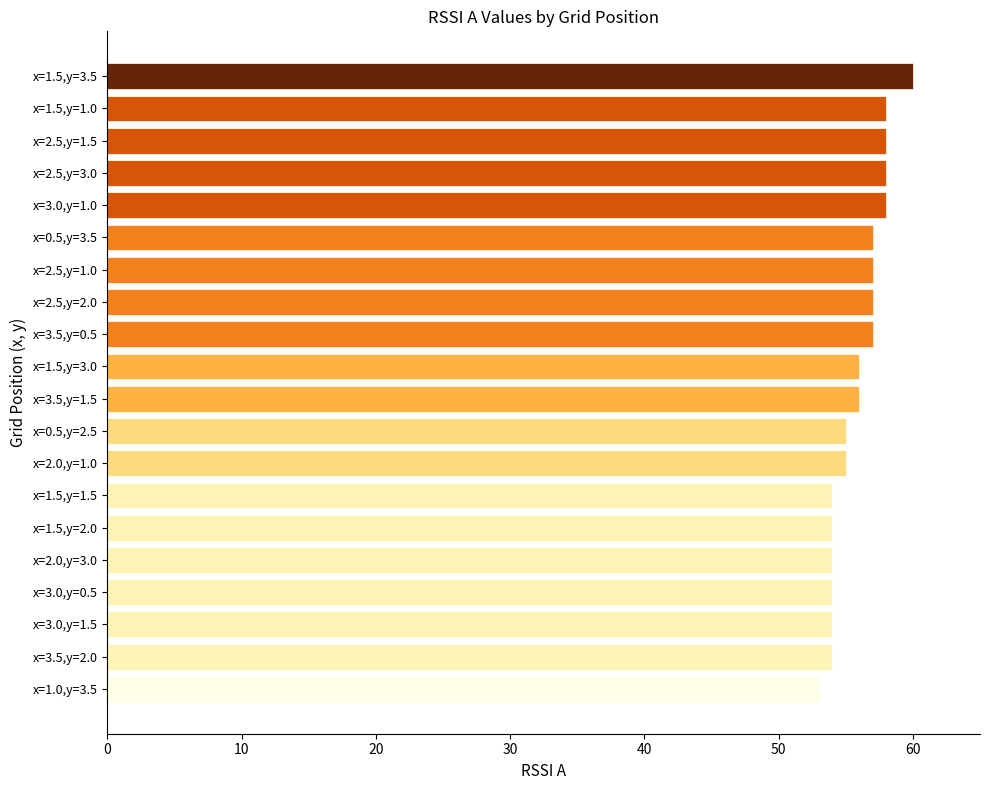

Reading bottom to top, extract all data points from this chart.

x=1.0,y=3.5=53	x=3.5,y=2.0=54	x=3.0,y=1.5=54	x=3.0,y=0.5=54	x=2.0,y=3.0=54	x=1.5,y=2.0=54	x=1.5,y=1.5=54	x=2.0,y=1.0=55	x=0.5,y=2.5=55	x=3.5,y=1.5=56	x=1.5,y=3.0=56	x=3.5,y=0.5=57	x=2.5,y=2.0=57	x=2.5,y=1.0=57	x=0.5,y=3.5=57	x=3.0,y=1.0=58	x=2.5,y=3.0=58	x=2.5,y=1.5=58	x=1.5,y=1.0=58	x=1.5,y=3.5=60